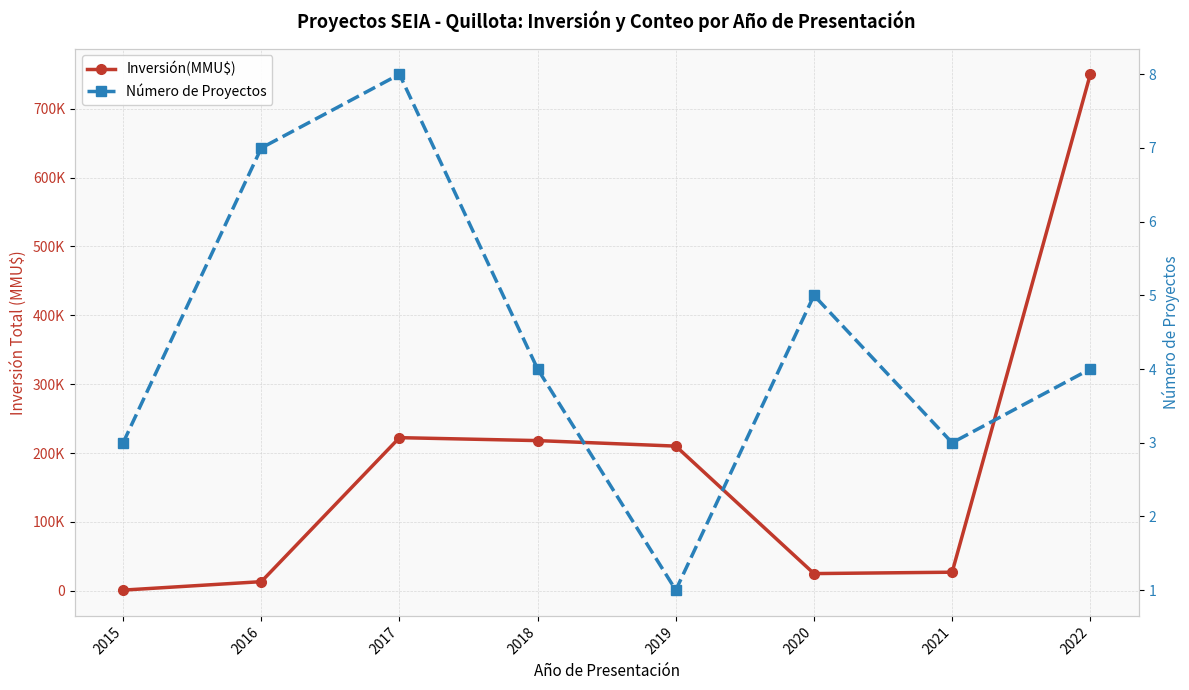

At which category does Número de Proyectos reach its first local valley?

2019